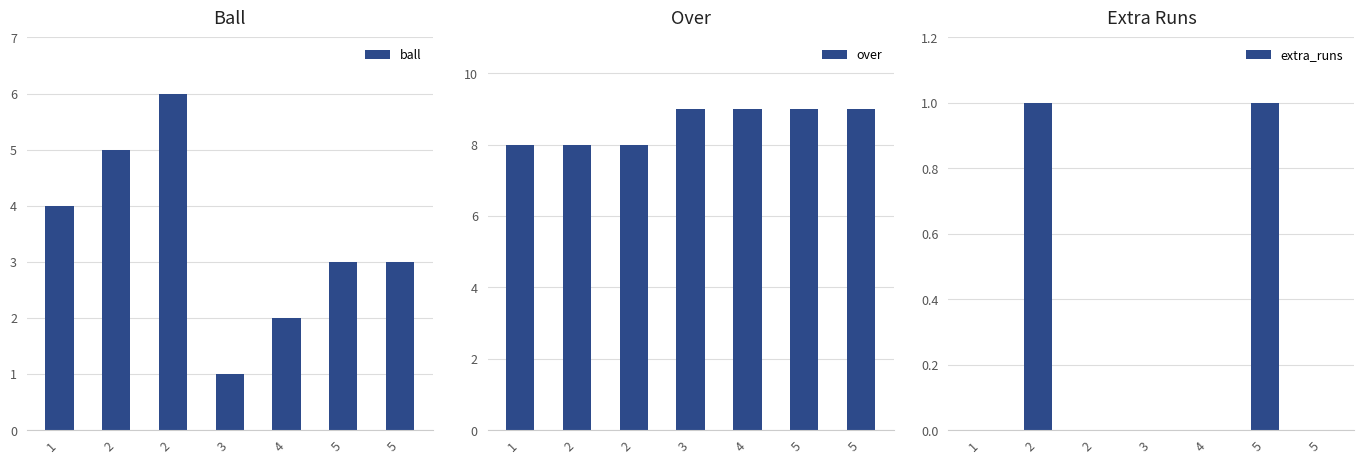

At how many categories does at least one series exceed 5?

7